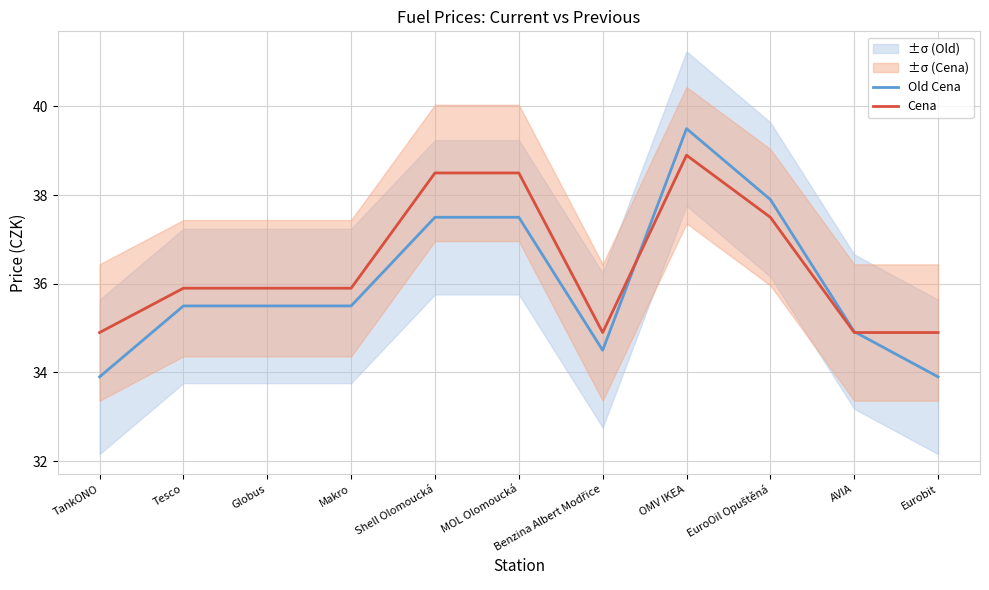

Reading right to left, transcribe all the data shown in this chart.

Old Cena: 33.9	34.9	37.9	39.5	34.5	37.5	37.5	35.5	35.5	35.5	33.9
Cena: 34.9	34.9	37.5	38.9	34.9	38.5	38.5	35.9	35.9	35.9	34.9